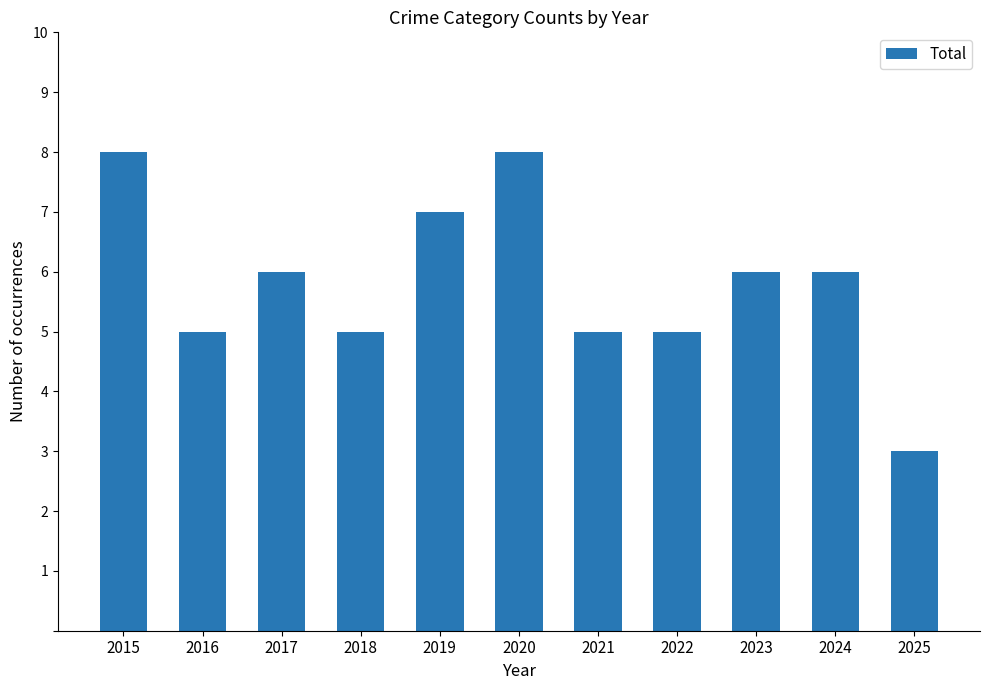

How many series are shown in this chart?

1